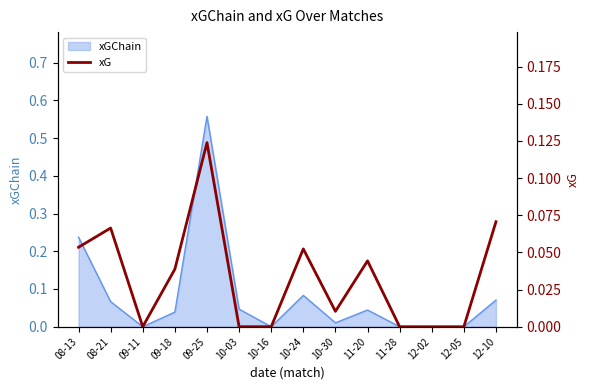

Reading left to right, list all the values displayed in this chart.

08-13=0.1	08-21=0.1	09-11=0.0	09-18=0.0	09-25=0.1	10-03=0.0	10-16=0.0	10-24=0.1	10-30=0.0	11-20=0.0	11-28=0.0	12-02=0.0	12-05=0.0	12-10=0.1